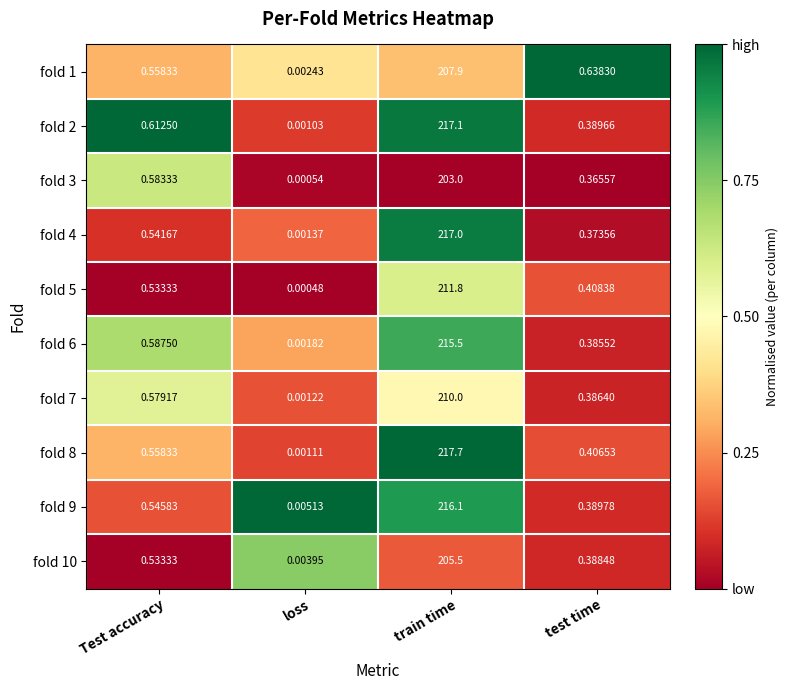

Which series changed the most between Test accuracy and test time?

fold 2